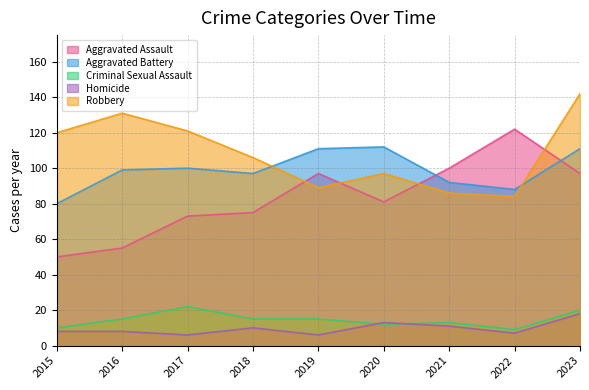

What is the sum of all Aggravated Assault values?

750